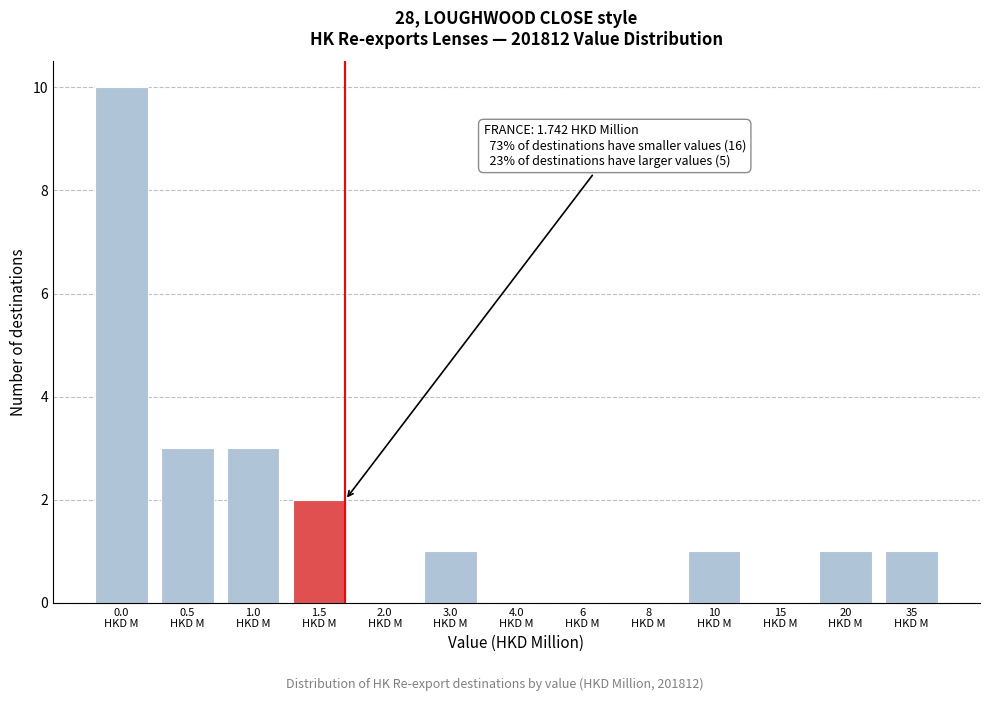

What is the sum of all values?

22